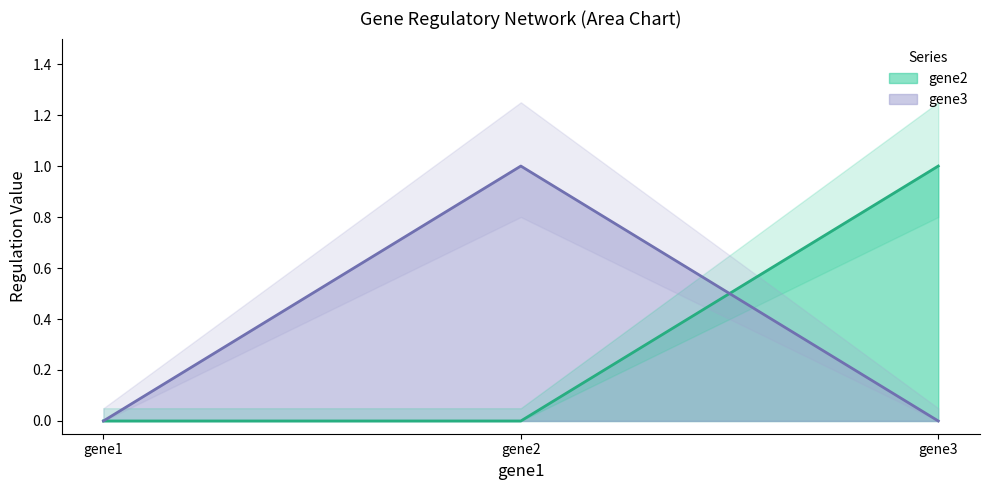

Is it true that gene3 equals 1 at gene2?

True